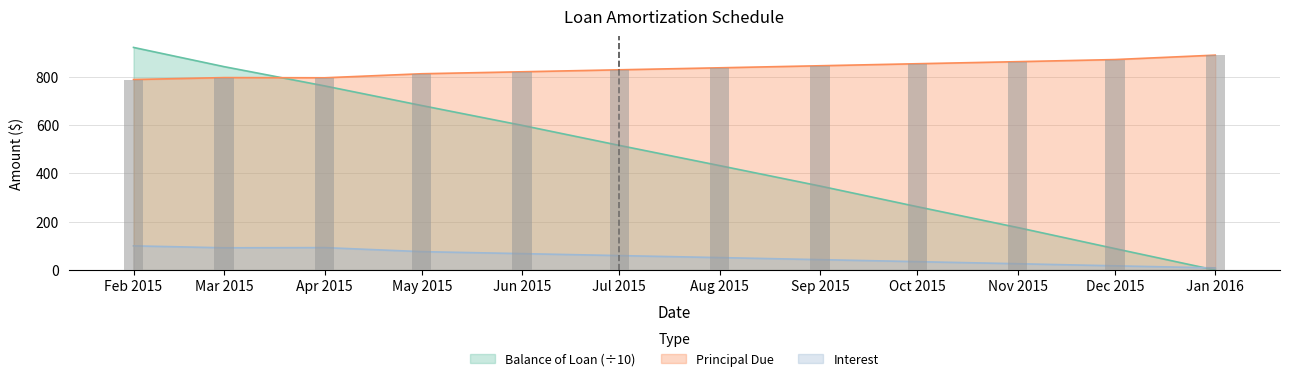

What are all the series names shown in the legend?

Balance of Loan, Principal Due, Interest